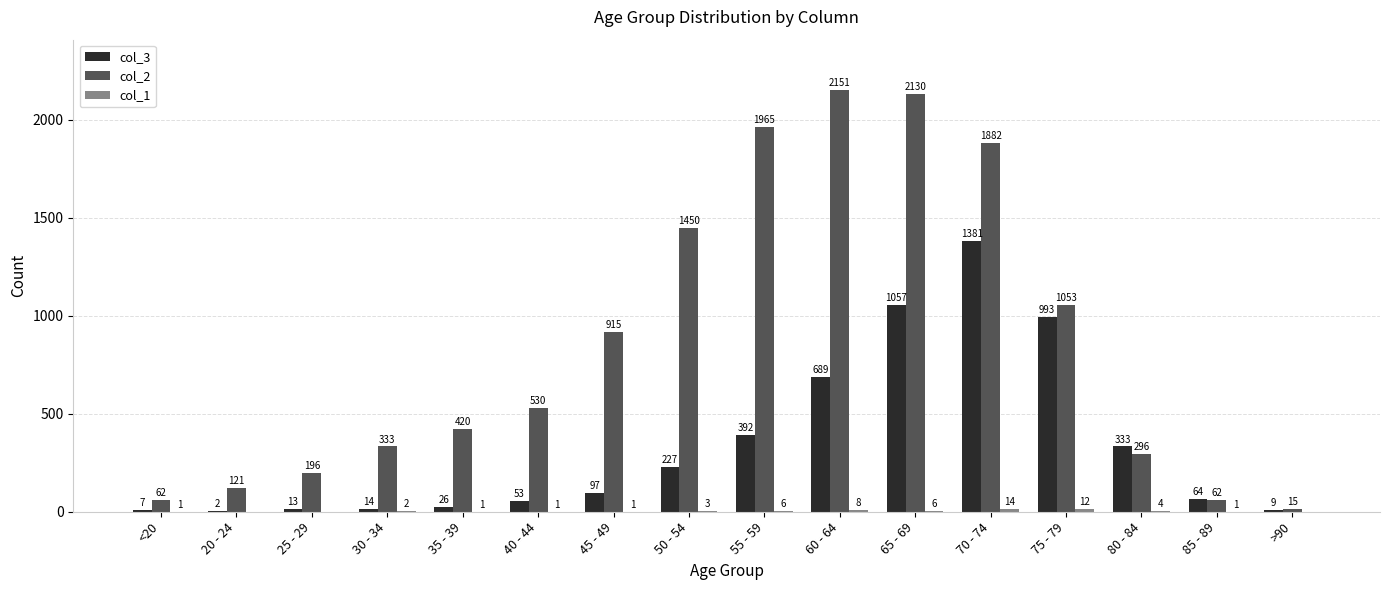

What is the spread (max minus min) of values at 85 - 89?

63